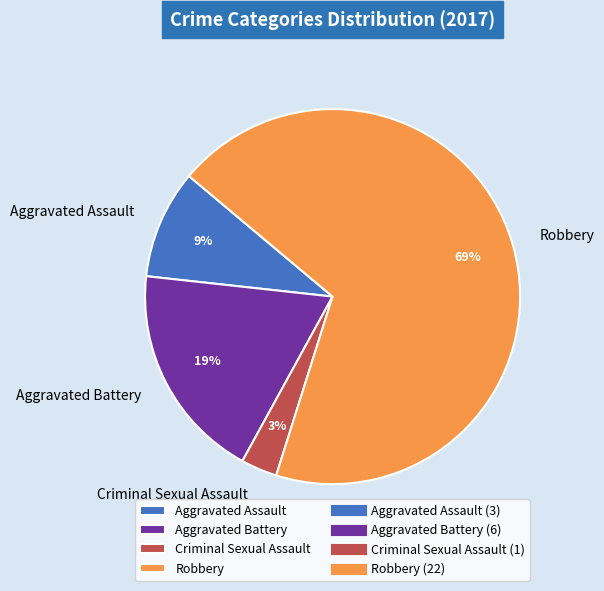

Is it true that Criminal Sexual Assault is 12% of the pie?

False